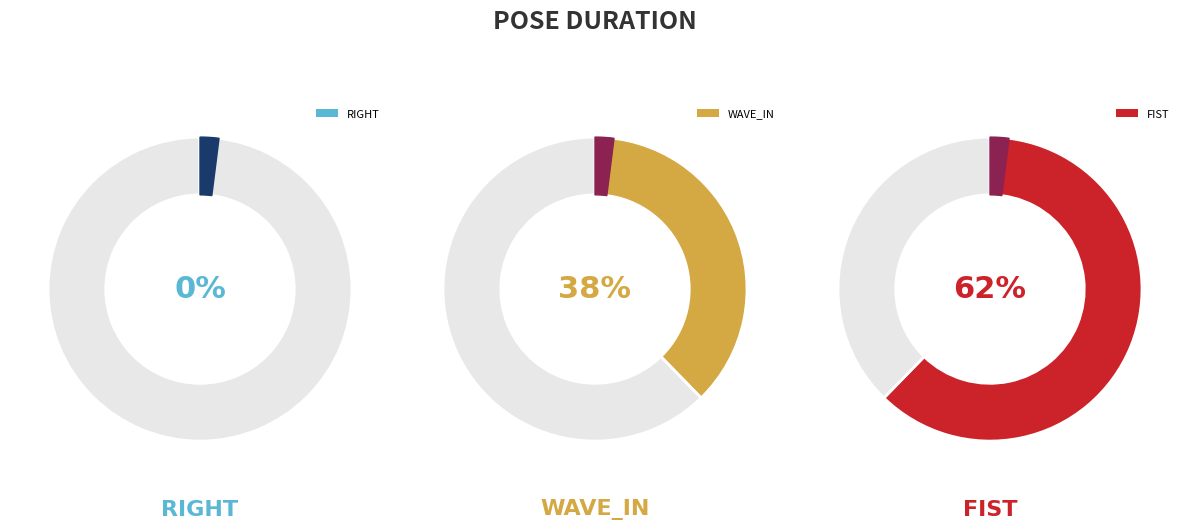

How many segments does this pie chart have?

3